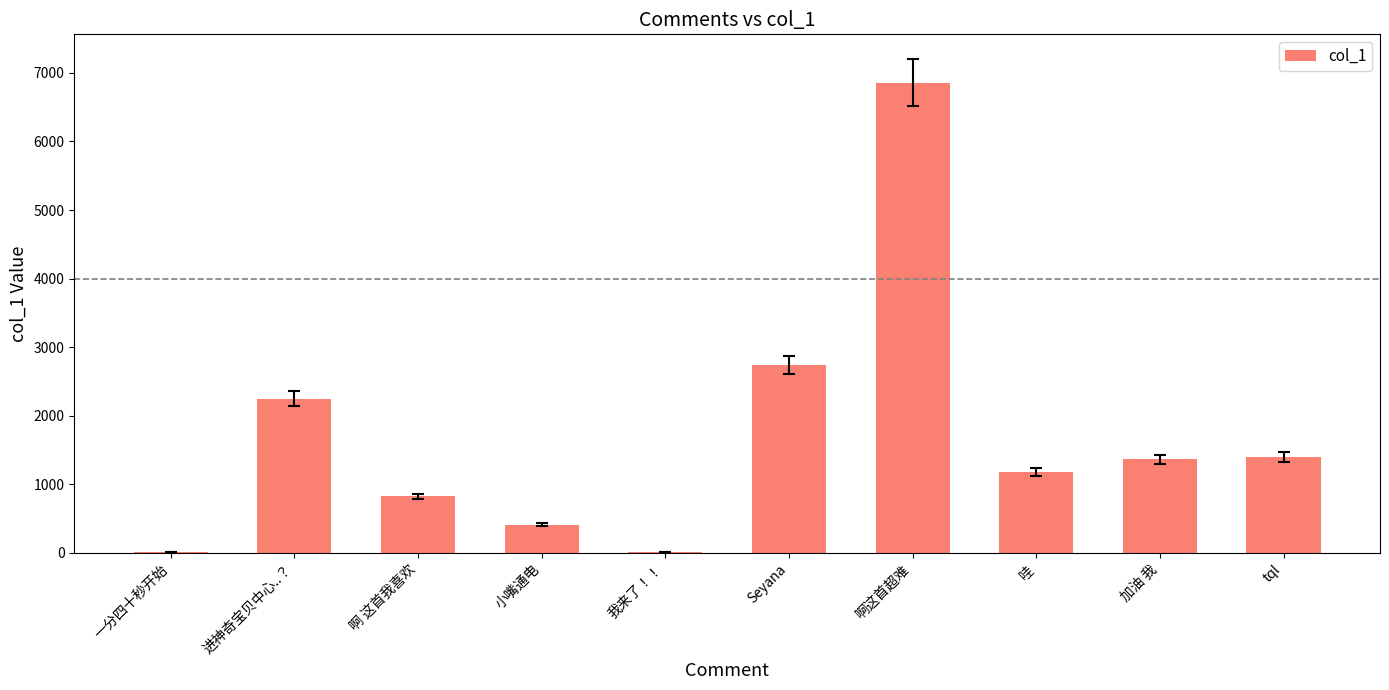

The chart shows a value of 1971.3 at 哇. True or false?

False